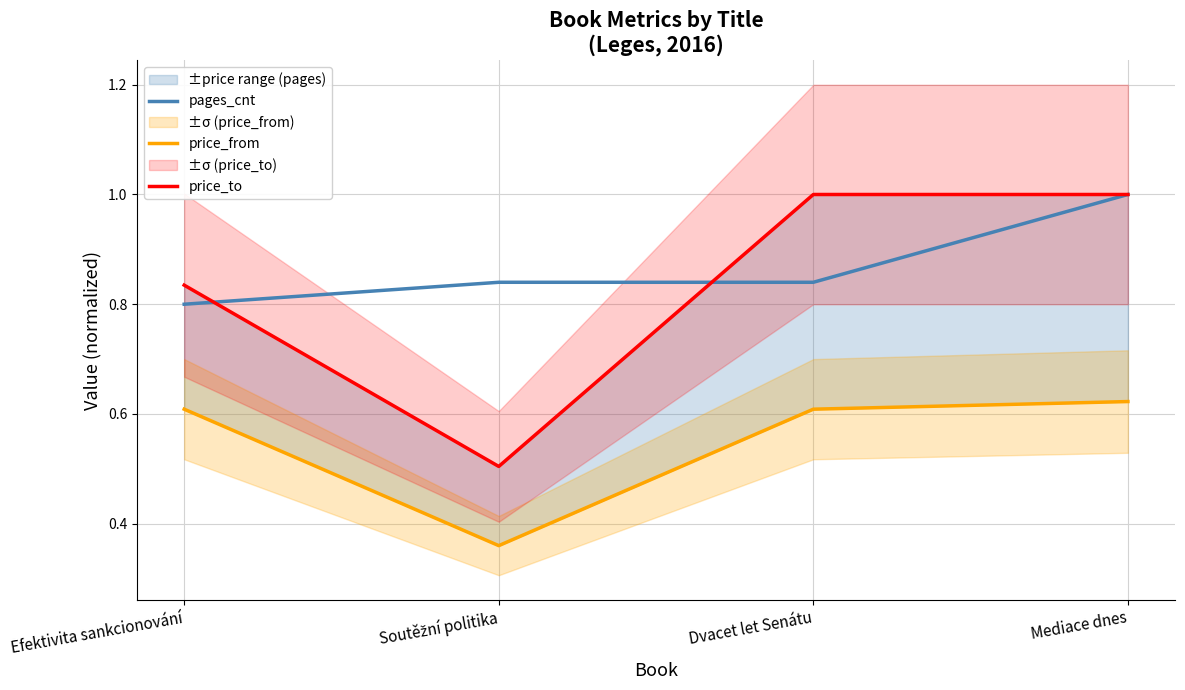

What is the maximum value for price_from?

0.6